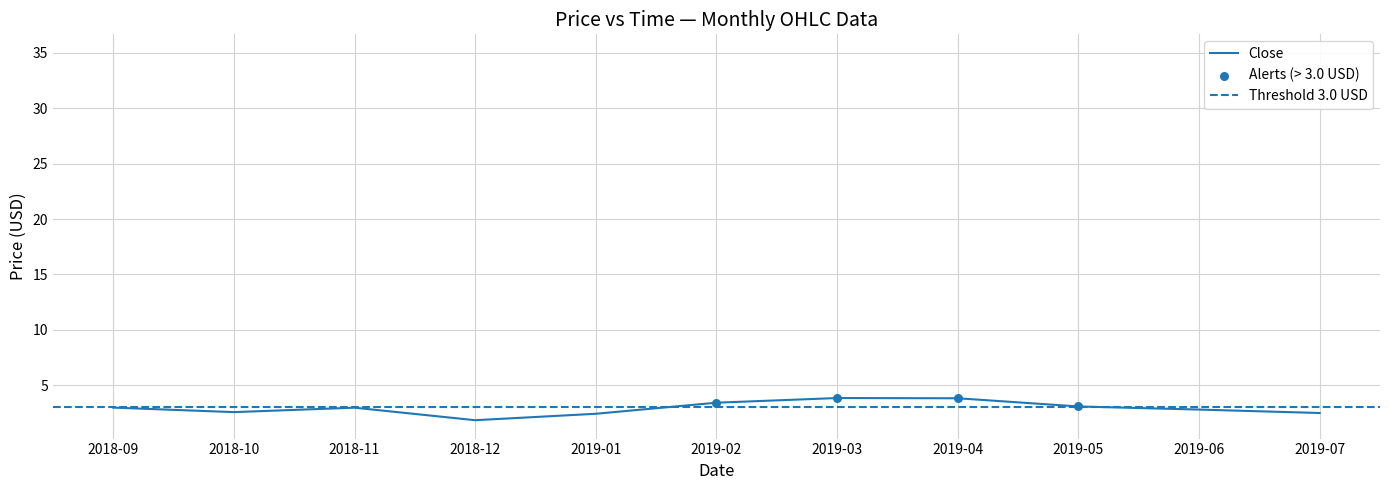

Is the value of Close at 2018-10 greater than the value of High at 2018-09?

No